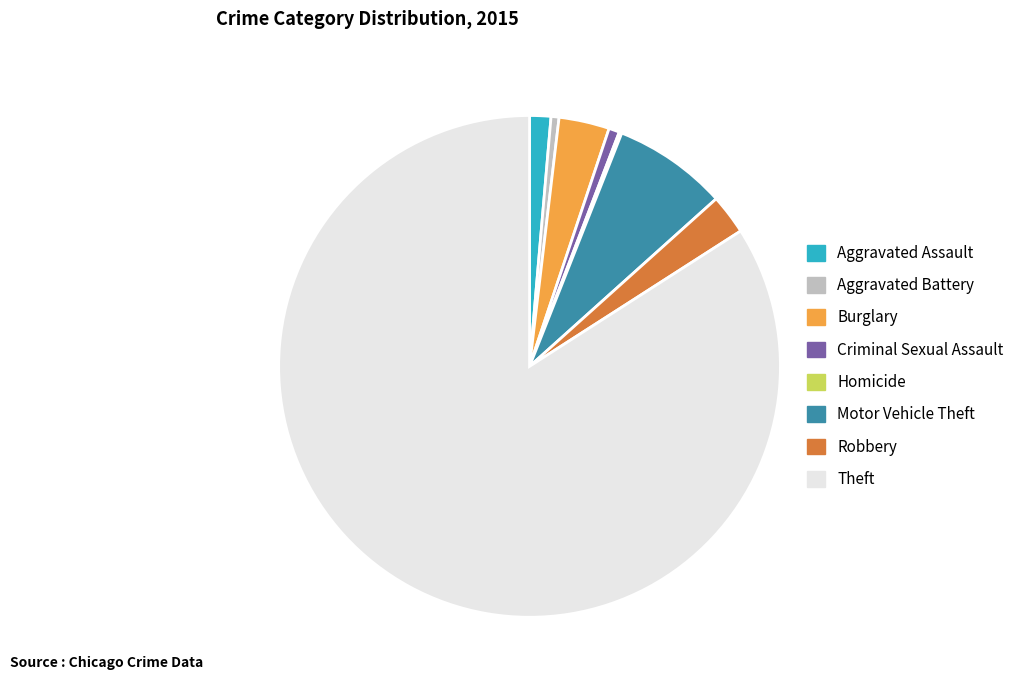

What is the majority slice?

Theft